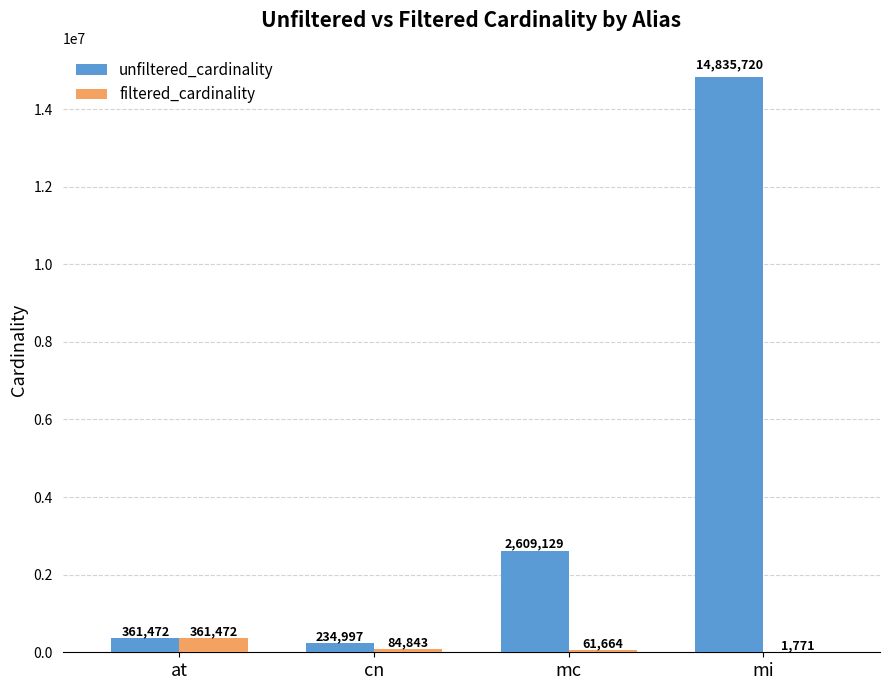

Which category has the highest value in the filtered_cardinality series?

at